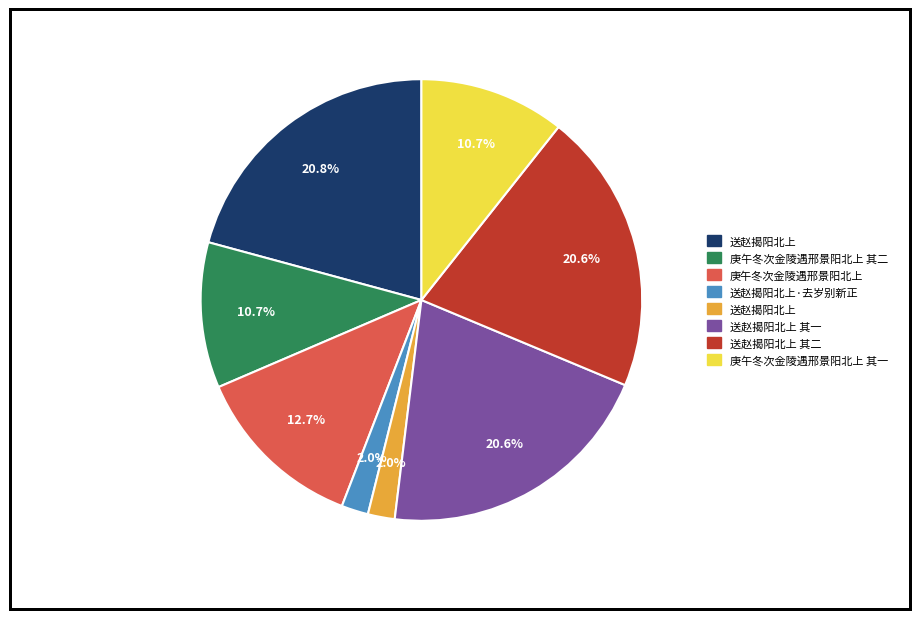

Count the number of slices in the pie.

8